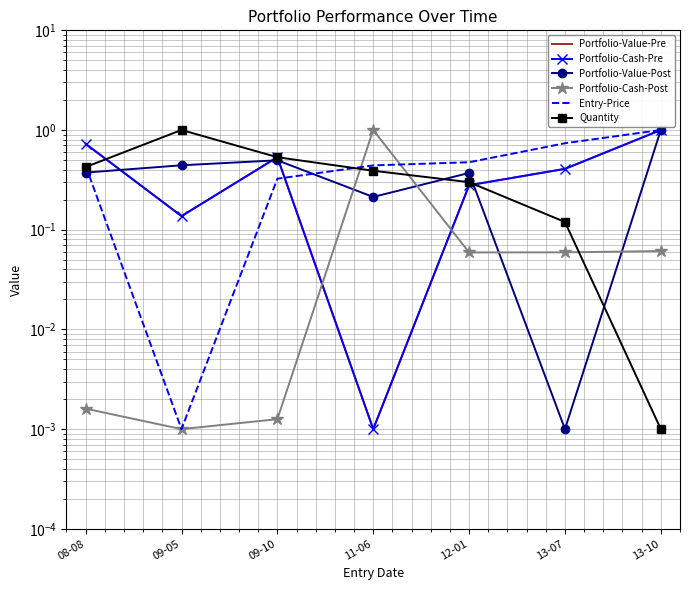

What is the value of the Entry-Price point at the 1st from the left?

0.4